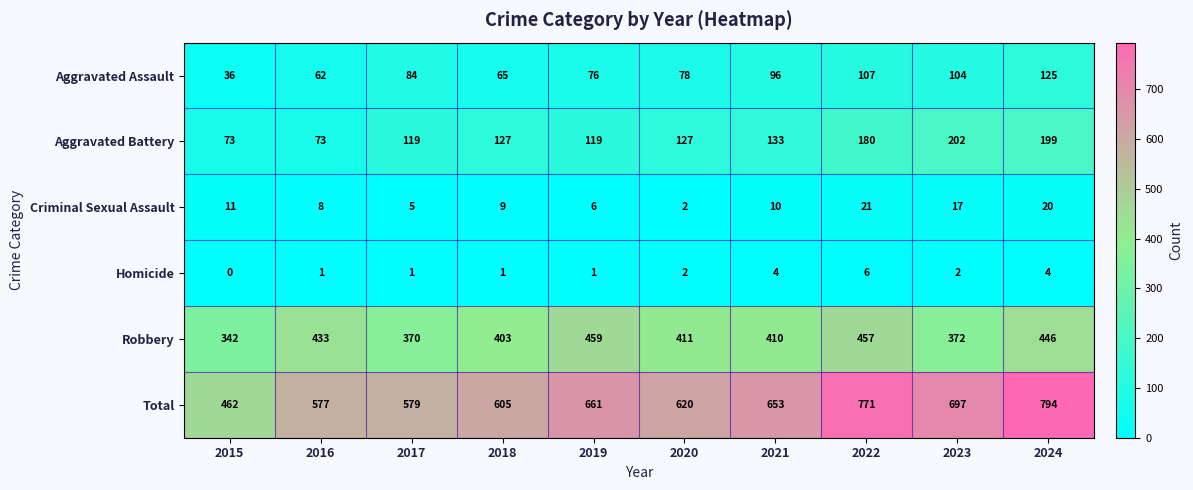

Is it true that Robbery equals 600 at 2018?

False